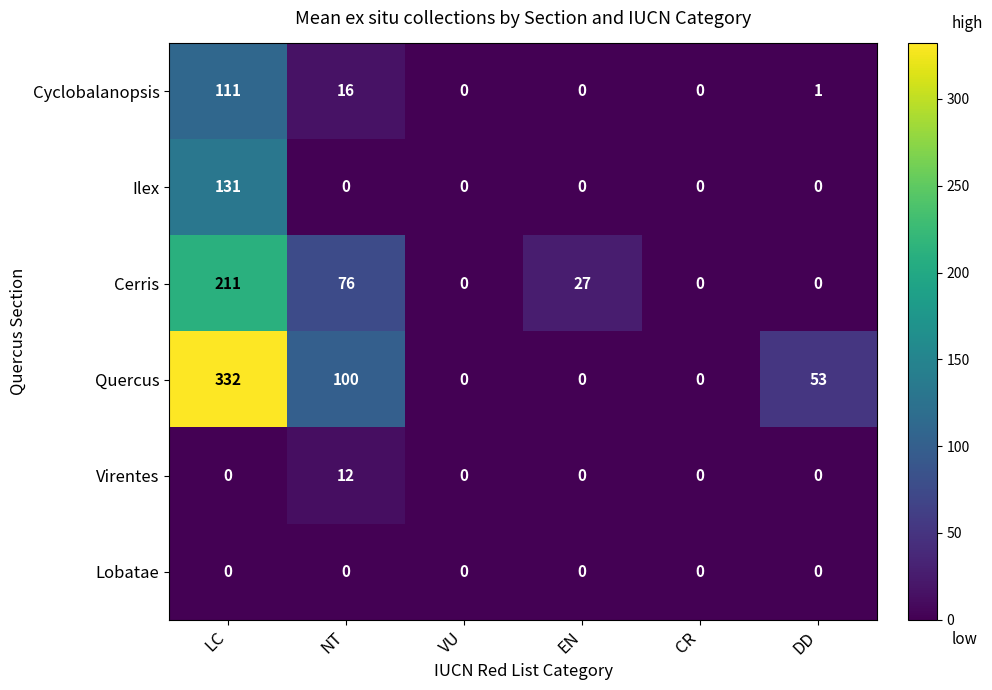

Which series has the largest total across all categories?

Quercus